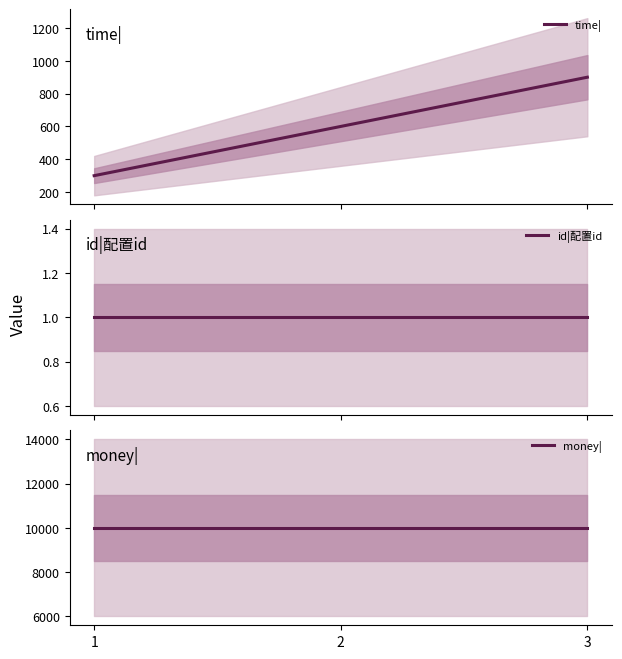

What are all the series names shown in the legend?

time|, id|配置id, money|